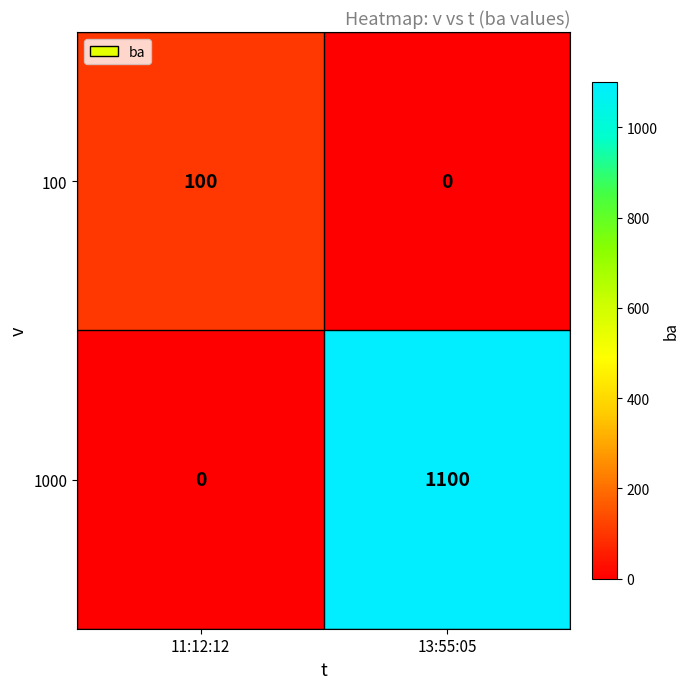

Which series changed the most between 11:12:12 and 13:55:05?

1000